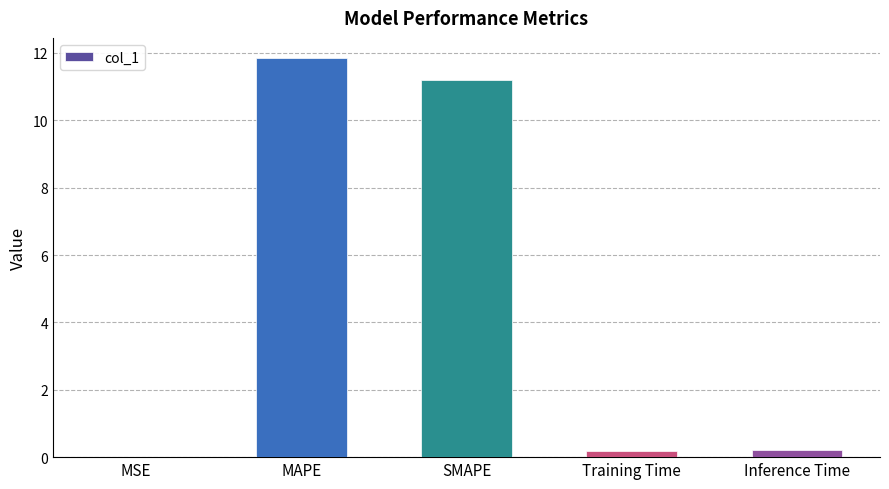

How many distinct data groups are displayed?

1